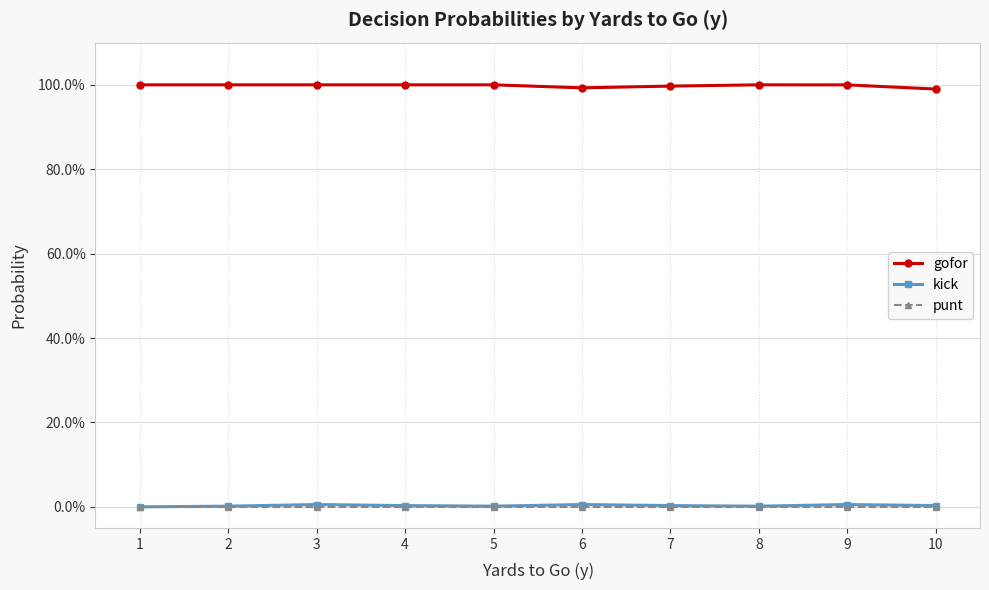

Does the chart have visible grid lines?

Yes